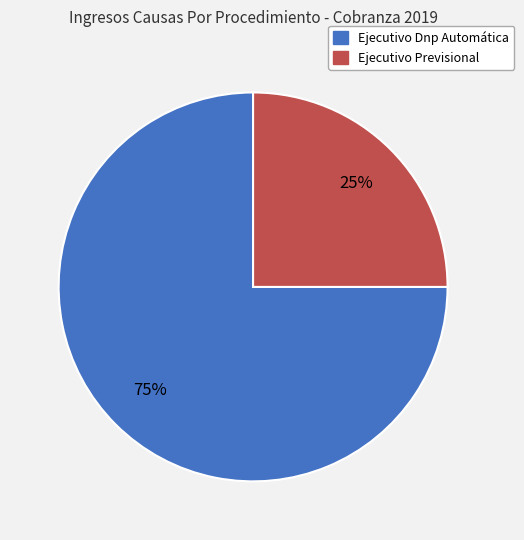

How many segments does this pie chart have?

2